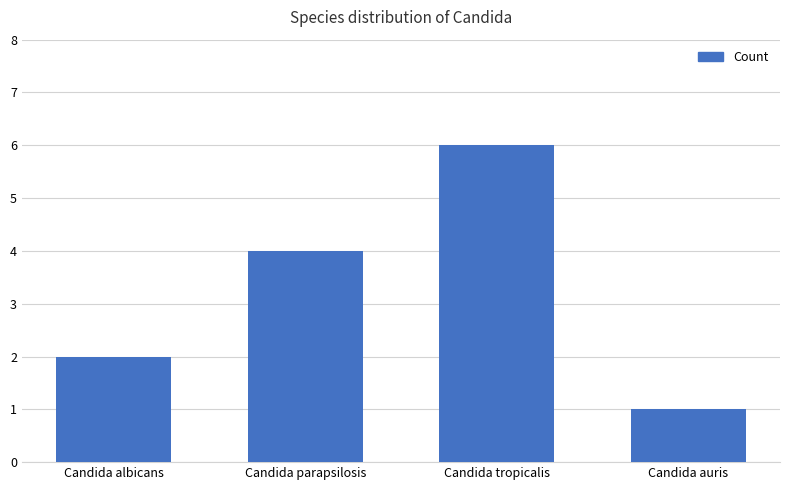

What is the sum of the values at Candida auris and Candida tropicalis?

7